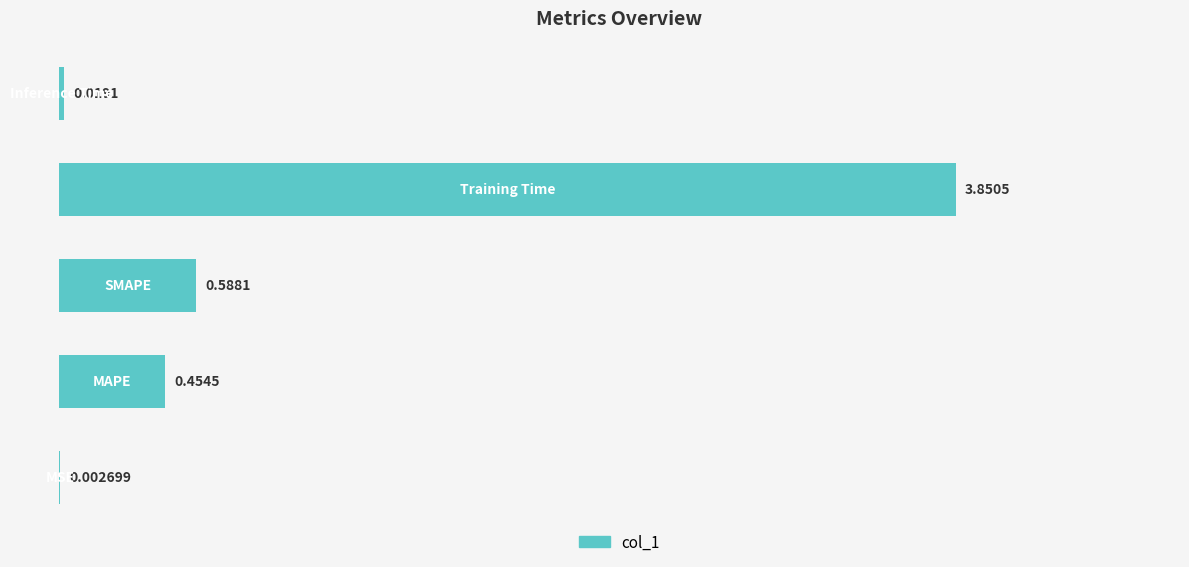

What is the sum of all values?

4.9